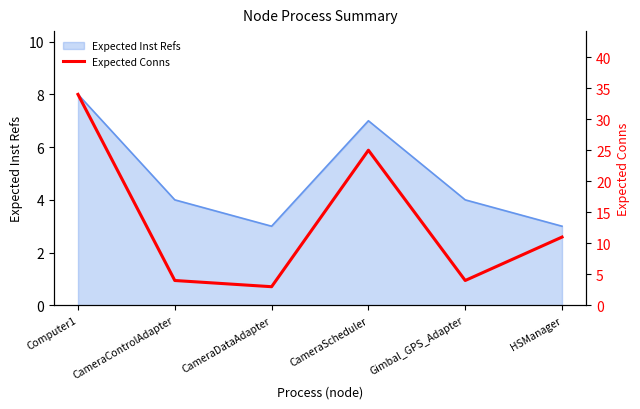

Read the Expected Inst Refs value at CameraControlAdapter.

4